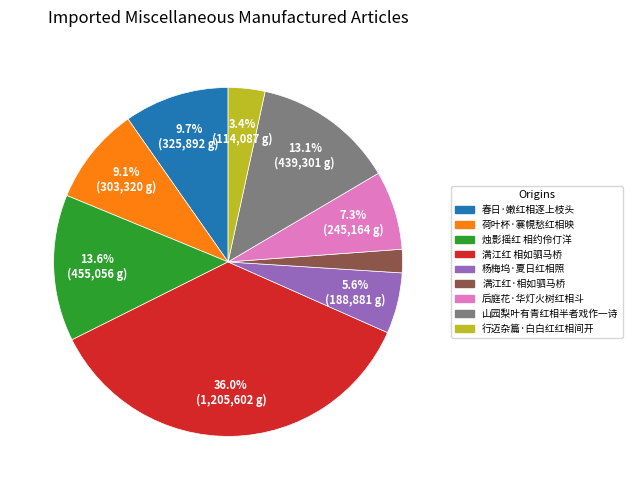

Is there any slice that represents more than half of the pie?

No